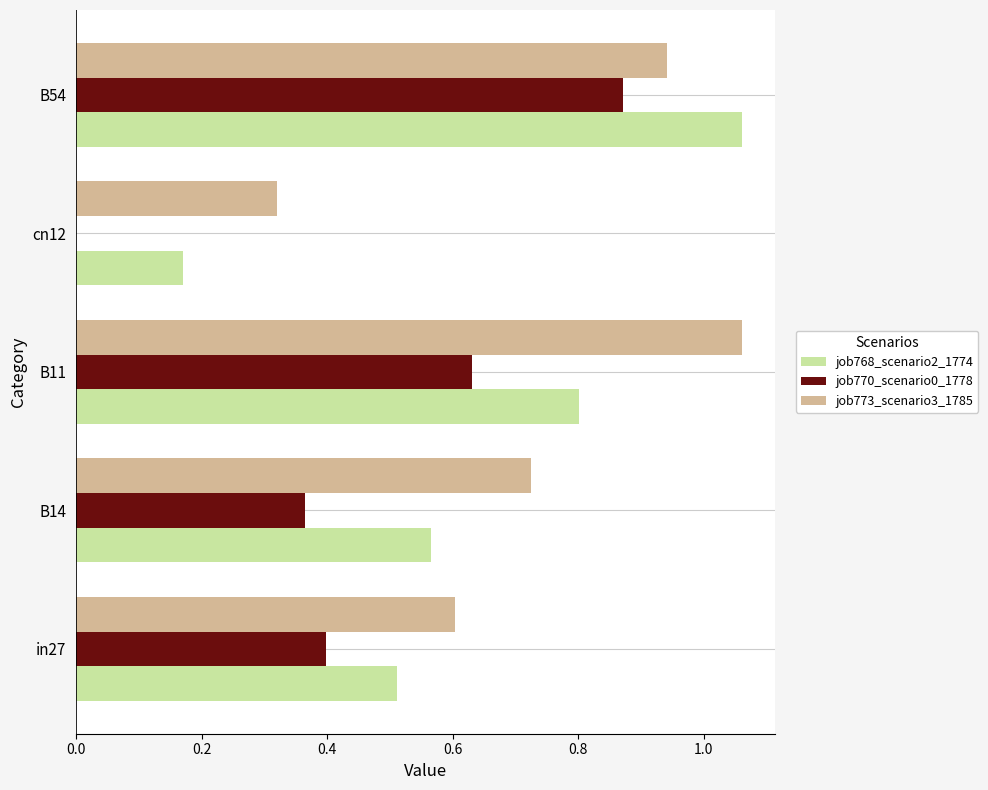

What is the sum of the job773_scenario3_1785 values at B11 and B54?

2.0